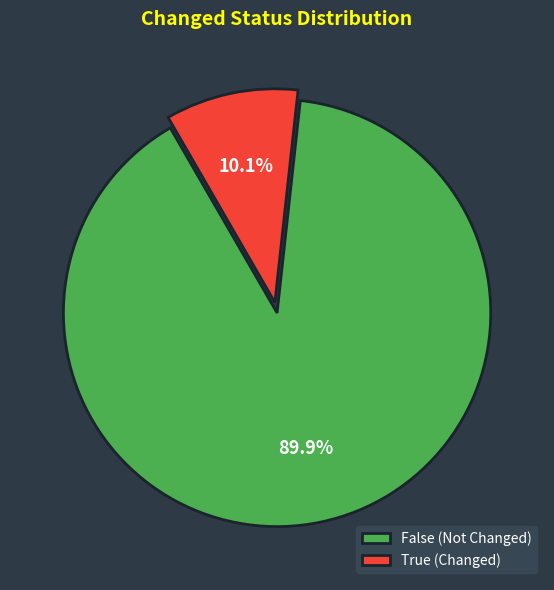

Is there a majority slice in this chart?

Yes